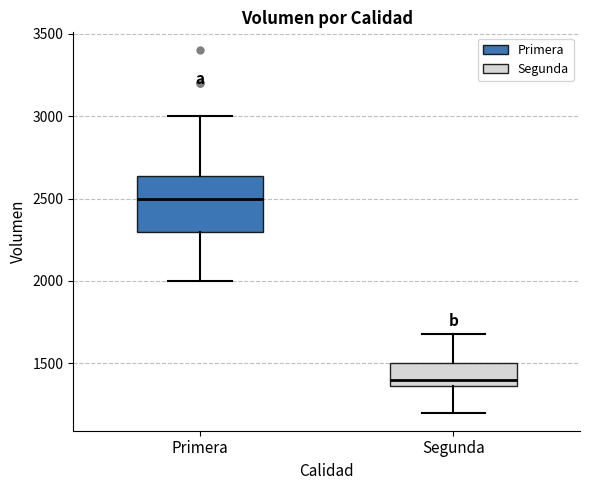

Reading left to right, transcribe this box plot: for each box, give where its median line is, the range the box spans, and where its two whiskers end, as read against the y-axis. The values are not printed on the chart, so give them approximately, as read against the axis.

Primera: median 2500, box 2300 to 2650, whiskers 2000 to 3000
Segunda: median 1400, box 1350 to 1500, whiskers 1200 to 1700